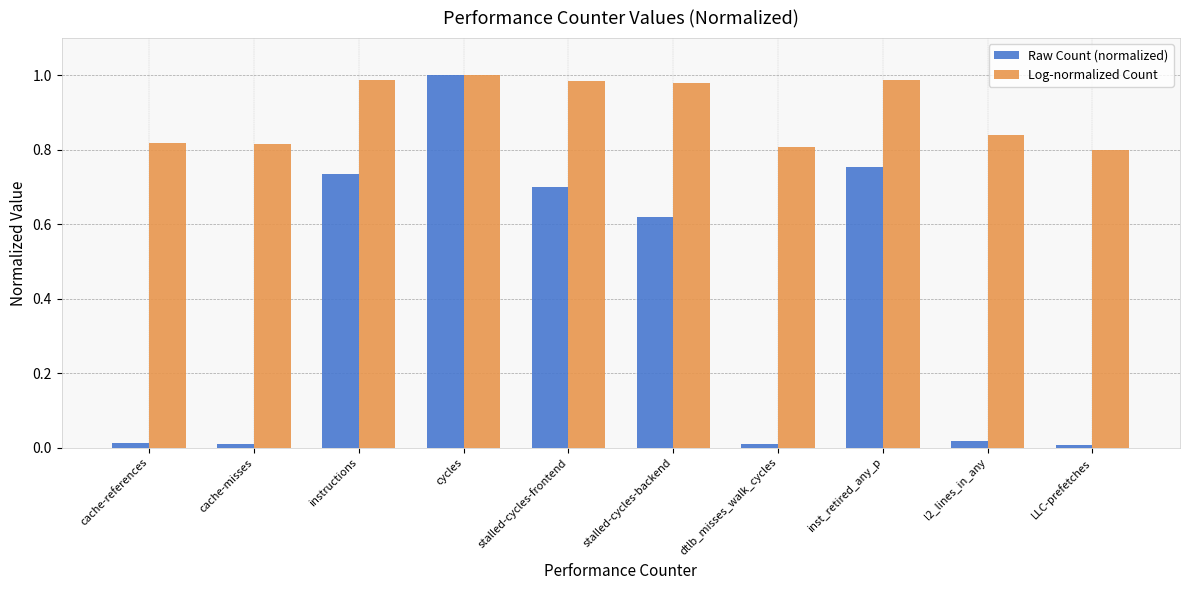

What is the average value of the Raw Count (normalized) series?

0.4